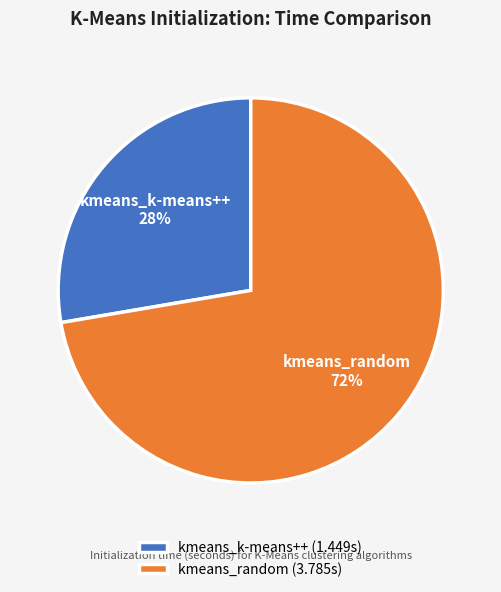

To the nearest percent, what percentage of the pie is kmeans_k-means++?

28%